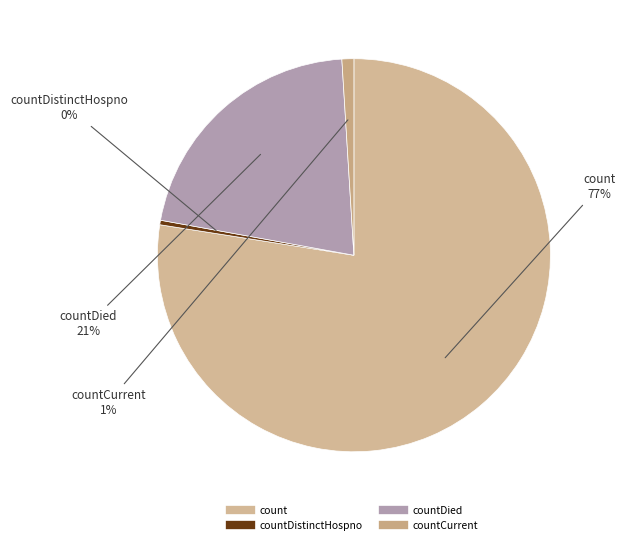

Which slice is the smallest?

countDistinctHospno